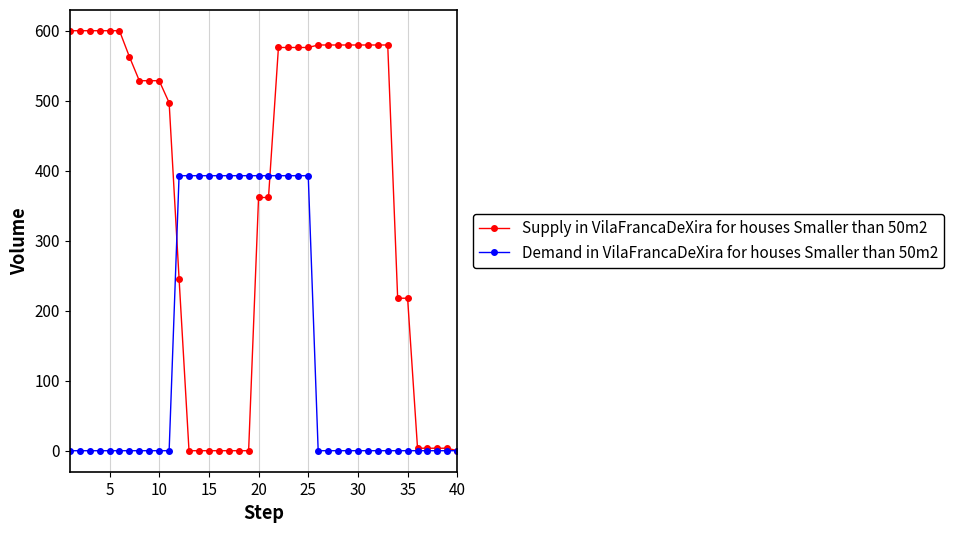

Rank the series by their maximum value, from lowest to highest.

Demand in VilaFrancaDeXira for houses Smaller than 50m2, Supply in VilaFrancaDeXira for houses Smaller than 50m2